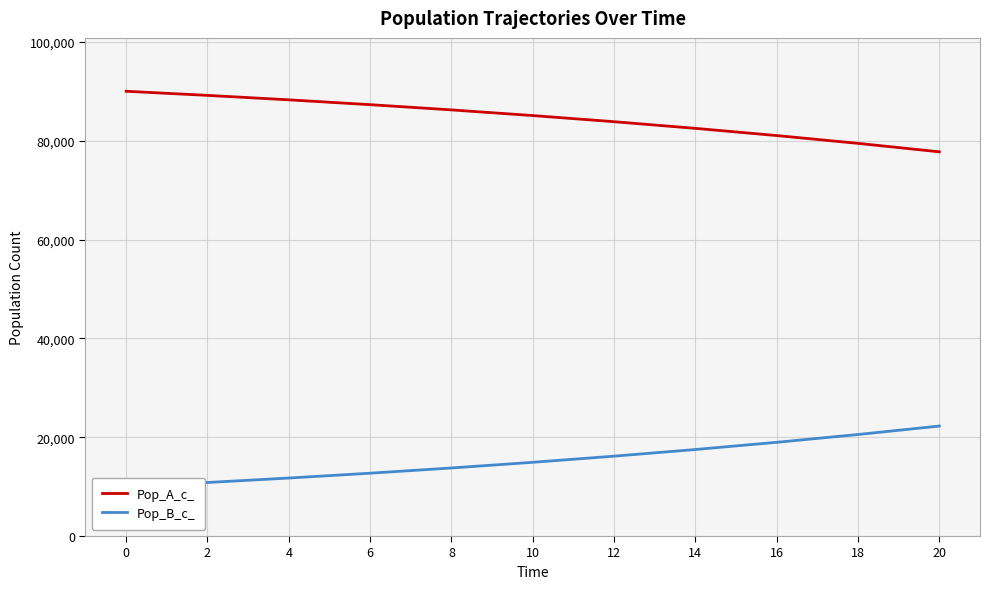

Is the value of Pop_A_c_ at 10 greater than the value of Pop_B_c_ at 18?

Yes